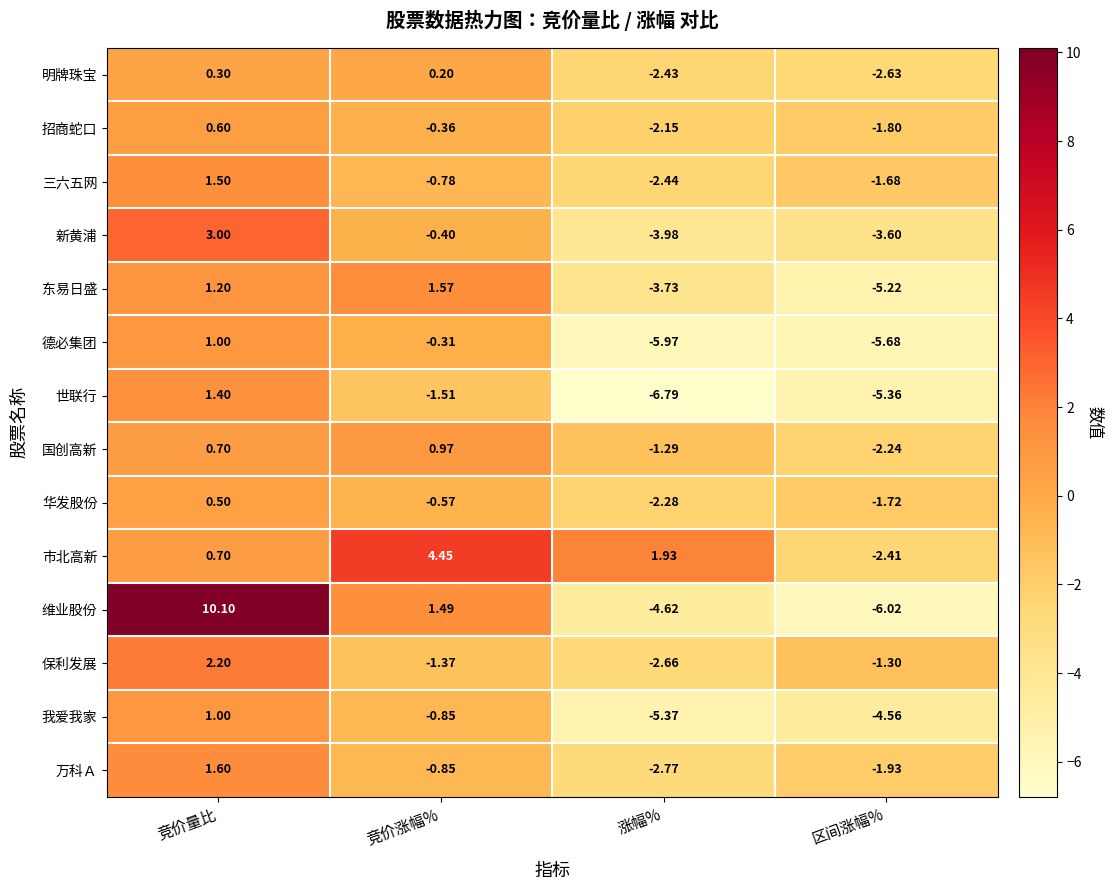

How many values in the 明牌珠宝 series are below 0?

2